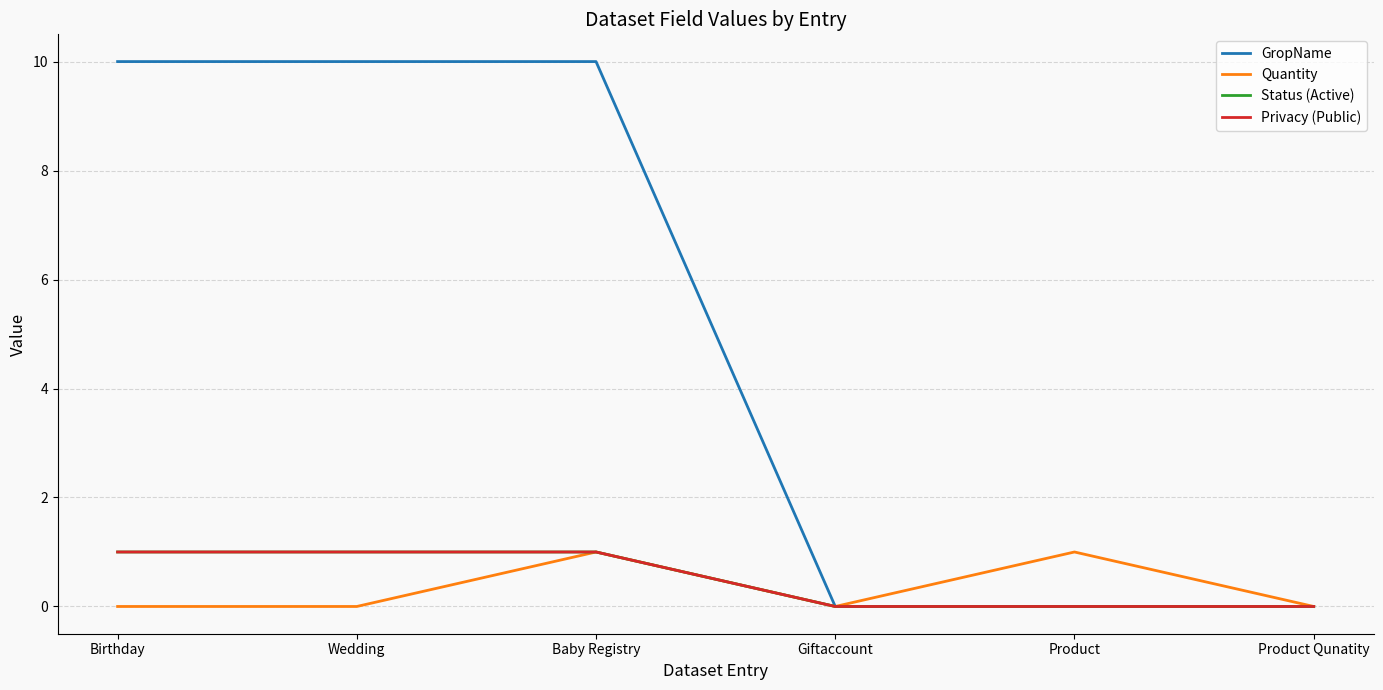

Does the chart have visible grid lines?

Yes